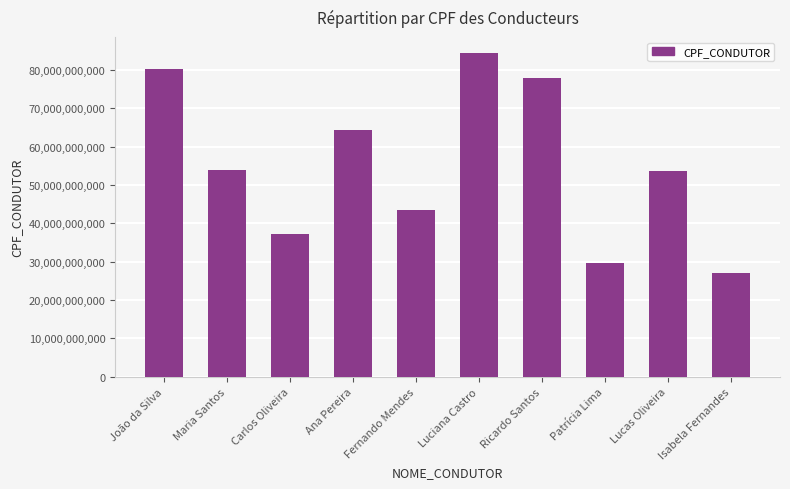

What is the ratio of the value at Carlos Oliveira to the value at Patrícia Lima?

1.3